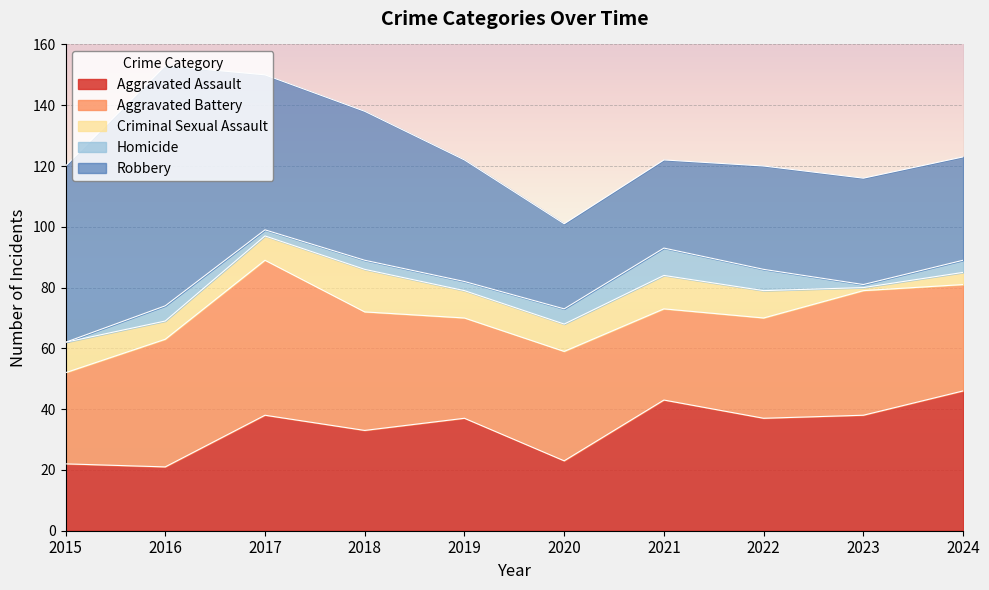

What is the value of the Aggravated Assault point at the 4th from the left?

33